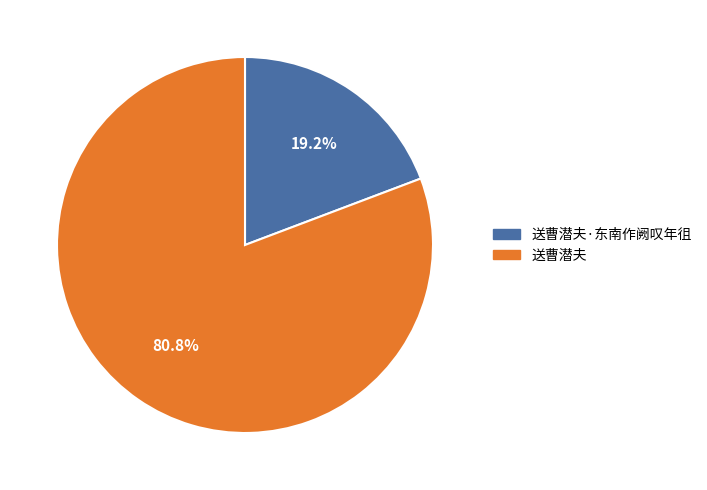

Between 送曹潜夫 and 送曹潜夫·东南作阙叹年徂, which is larger?

送曹潜夫